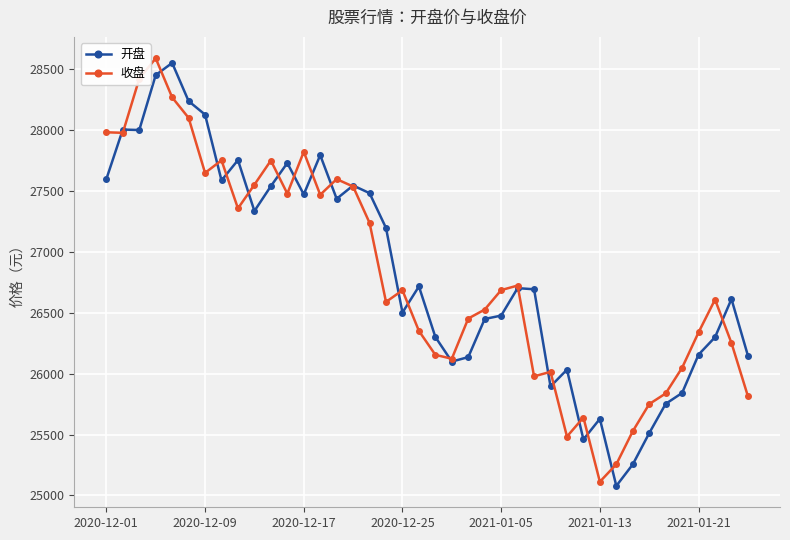

True or false: 开盘 has more than 0 interior local peaks.

True